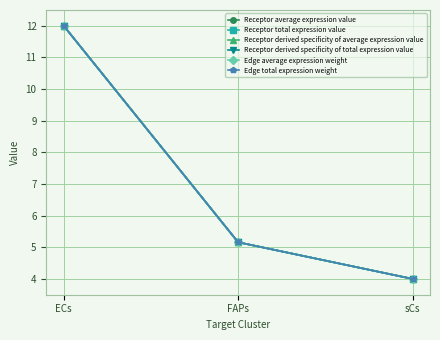

Reading left to right, transcribe all the data shown in this chart.

Receptor average expression value: ECs=12.0	FAPs=5.2	sCs=4.0
Receptor total expression value: ECs=12.0	FAPs=5.2	sCs=4.0
Receptor derived specificity of average expression value: ECs=12.0	FAPs=5.2	sCs=4.0
Receptor derived specificity of total expression value: ECs=12.0	FAPs=5.2	sCs=4.0
Edge average expression weight: ECs=12.0	FAPs=5.2	sCs=4.0
Edge total expression weight: ECs=12.0	FAPs=5.2	sCs=4.0